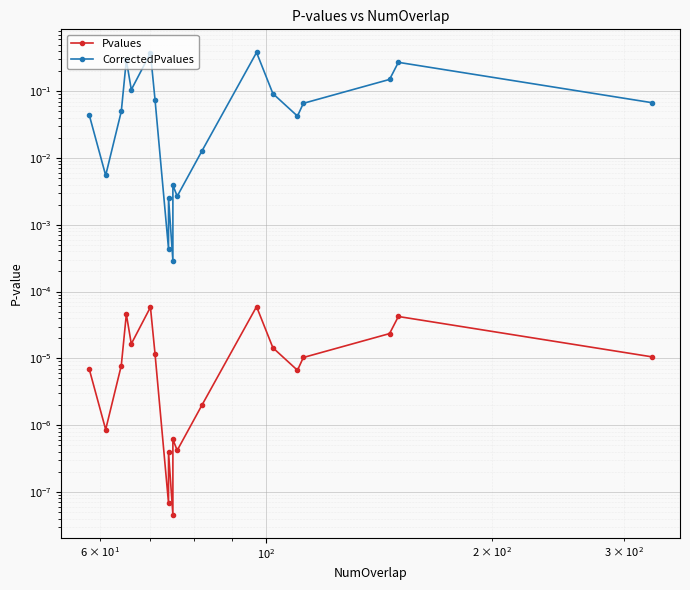

Does the chart display data point markers on the line(s)?

Yes